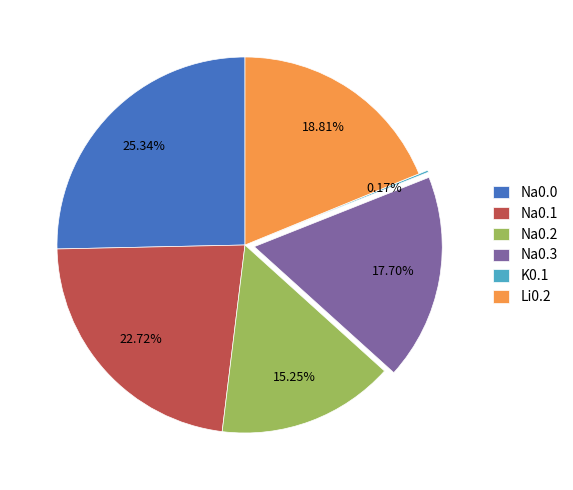

What percentage is NOT represented by Na0.0?

74.7%